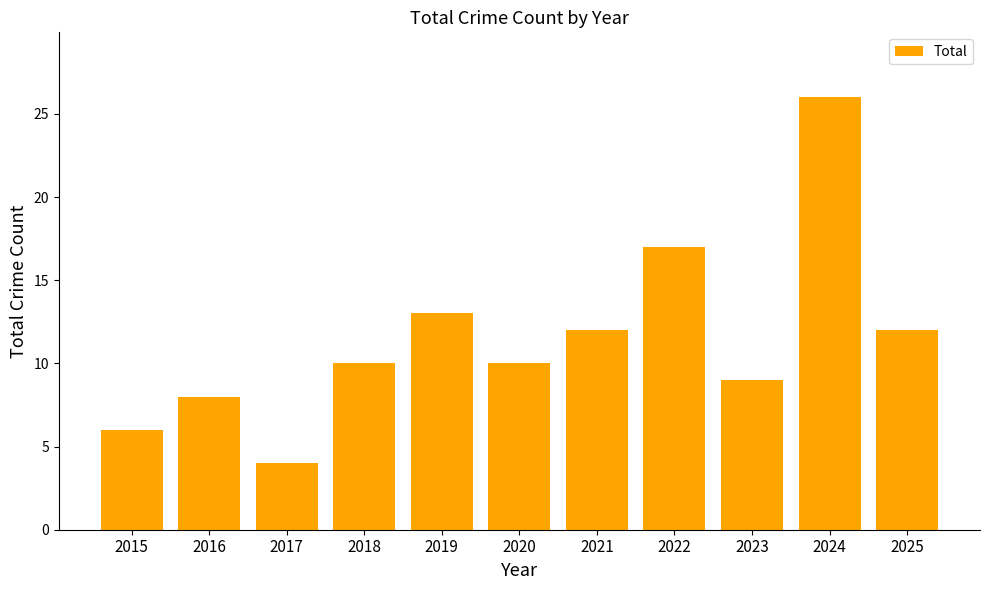

What is the approximate value at 2022, to the nearest 5?

15